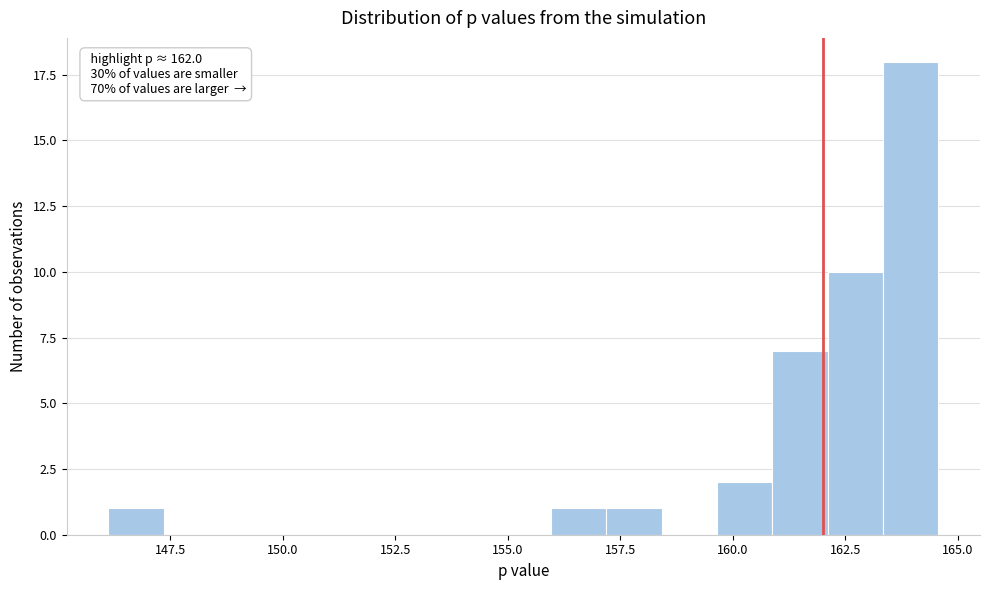

Around what value on the x-axis is the tallest bar? Give the approximate position of its centre, as read against the axis.

164.0